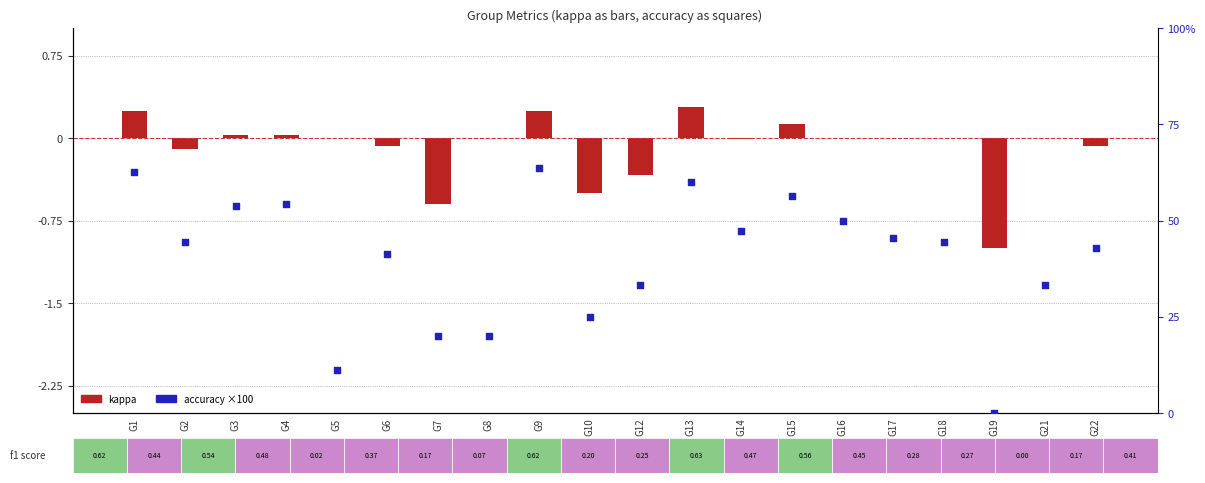

At which category is the sum across all series the highest?

G9